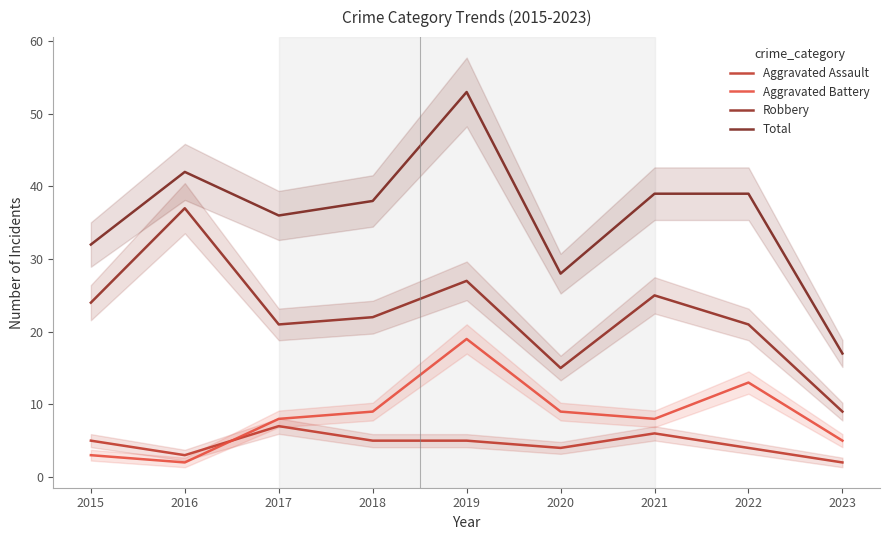

True or false: Robbery and Aggravated Battery cross at least once.

False